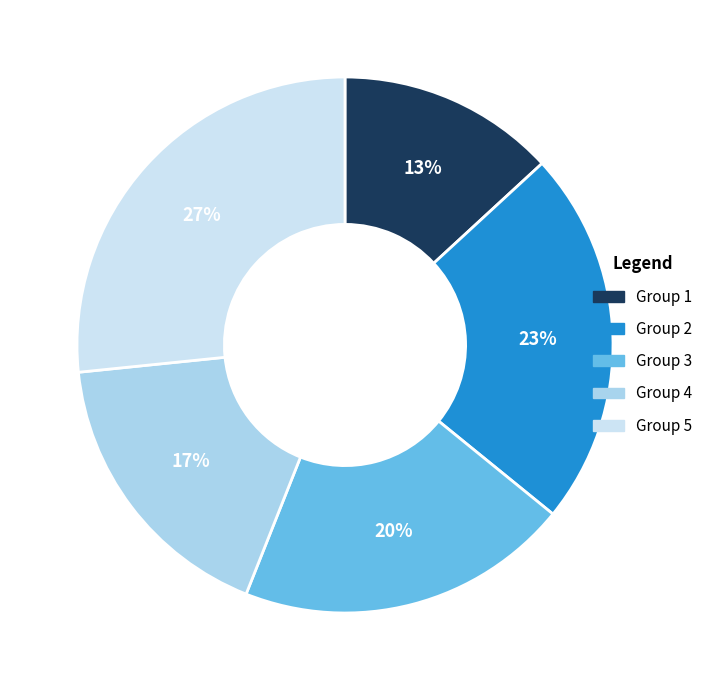

Does any single category account for the majority?

No